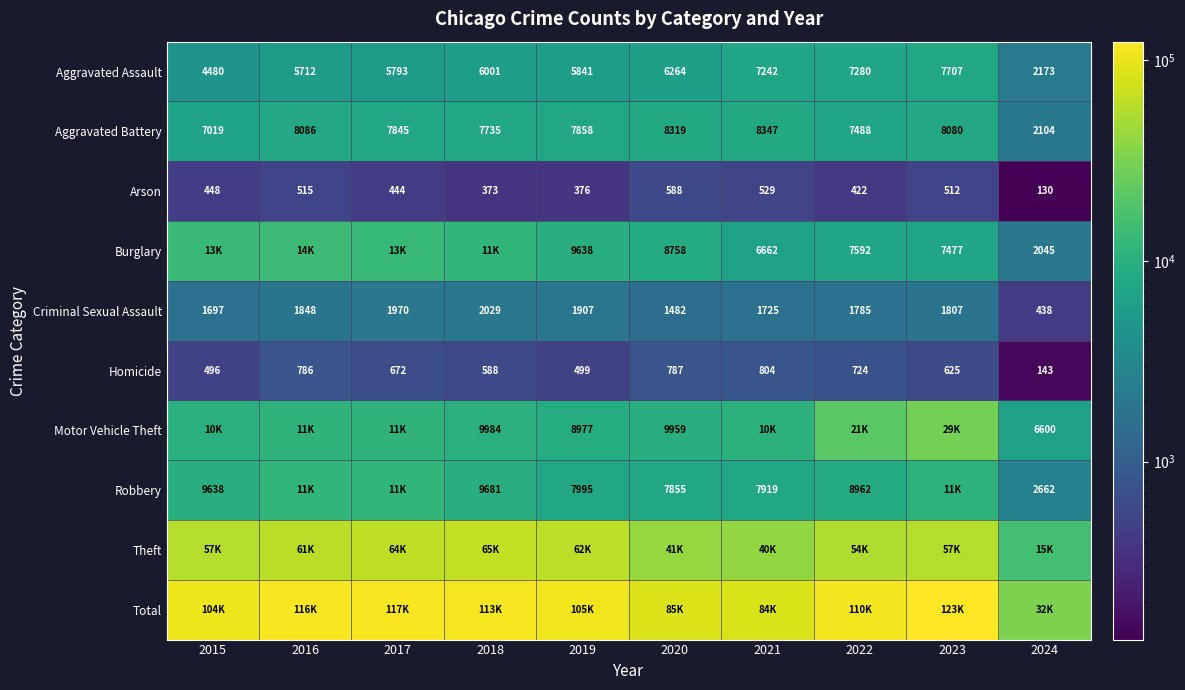

Which label corresponds to the largest value in the chart?

2023